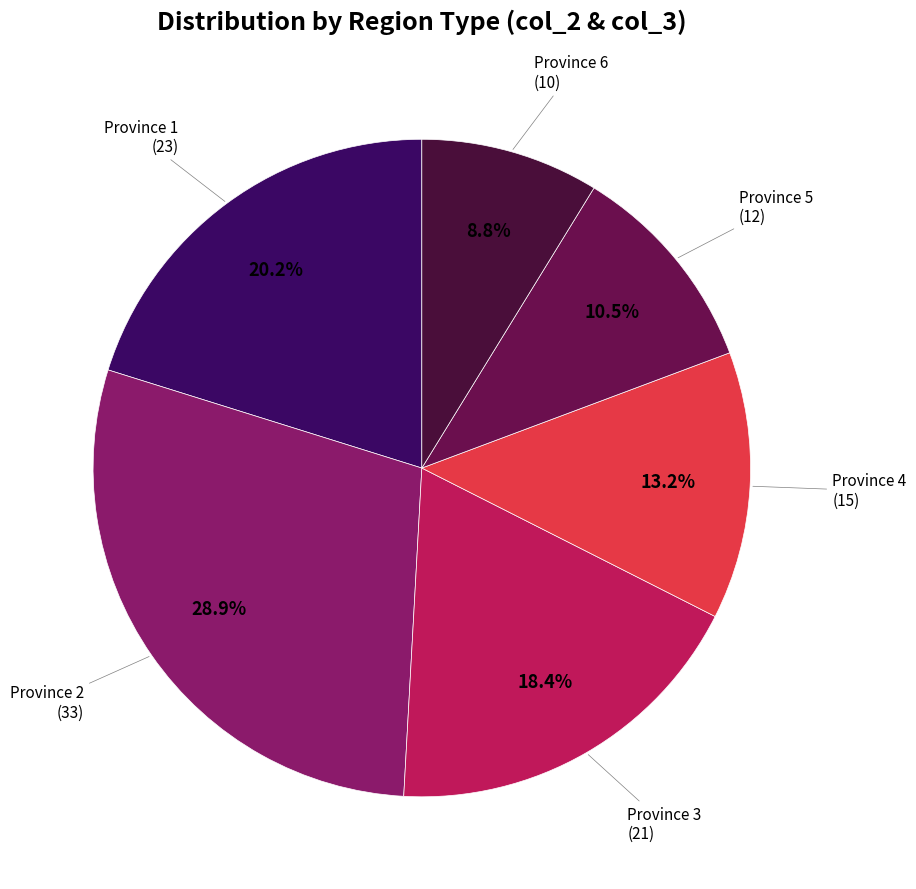

Count the number of slices in the pie.

6